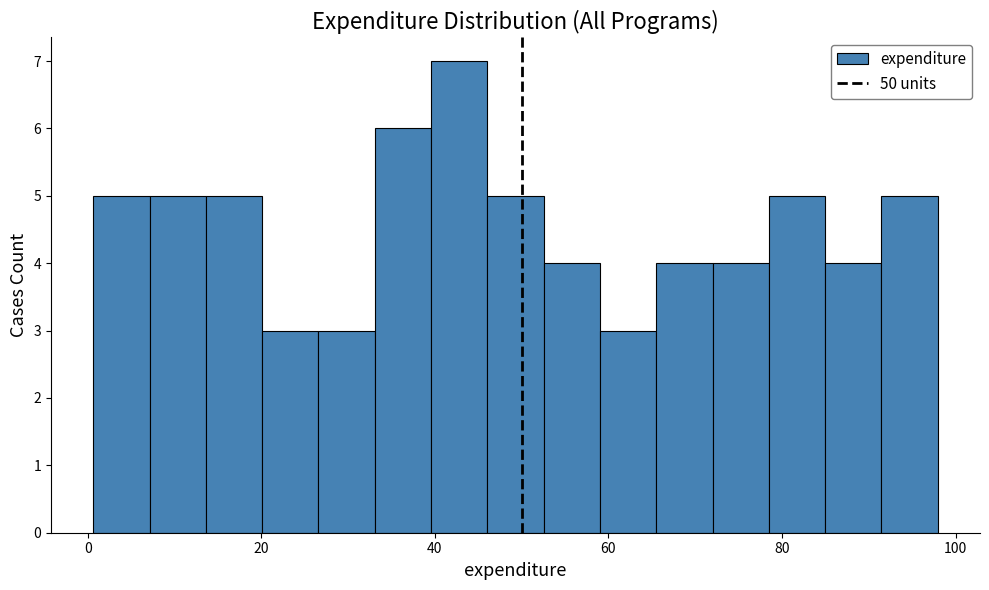

Around what value on the x-axis is the tallest bar? Give the approximate position of its centre, as read against the axis.

42